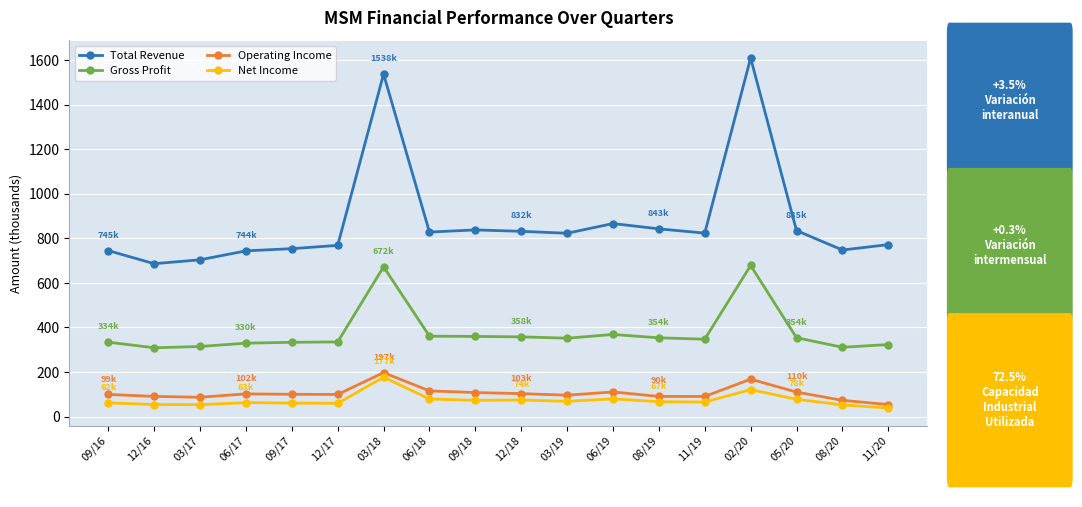

The value of Gross Profit at 06/19 is 554.3. True or false?

False